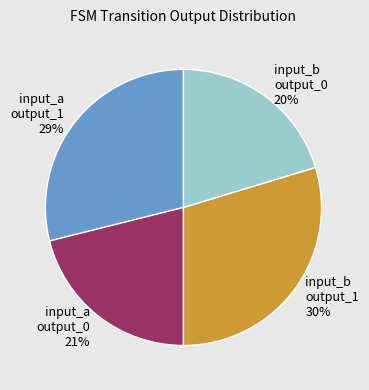

Is there any slice that represents more than half of the pie?

No